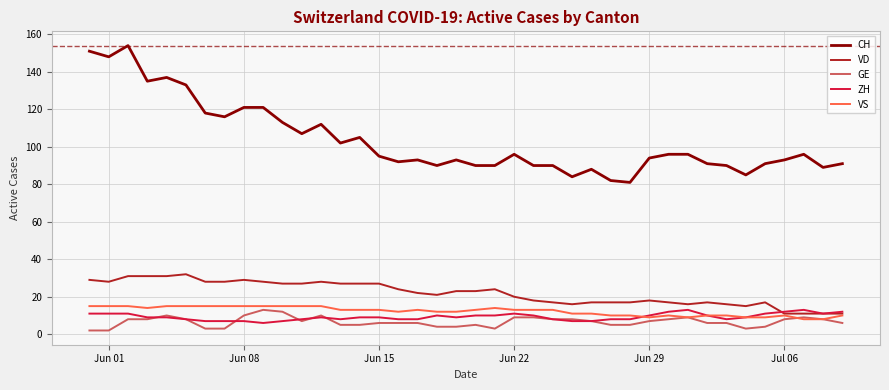

Which series has the largest total across all categories?

CH